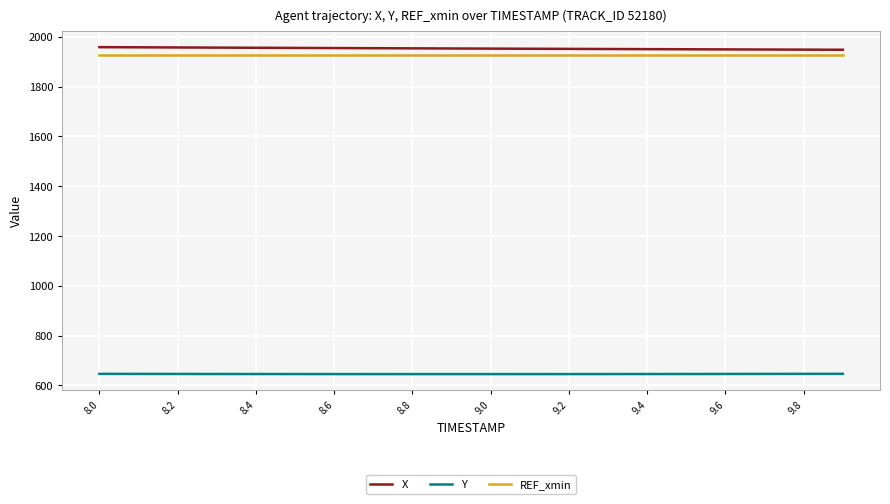

What is the lowest value of the Y series?

645.7